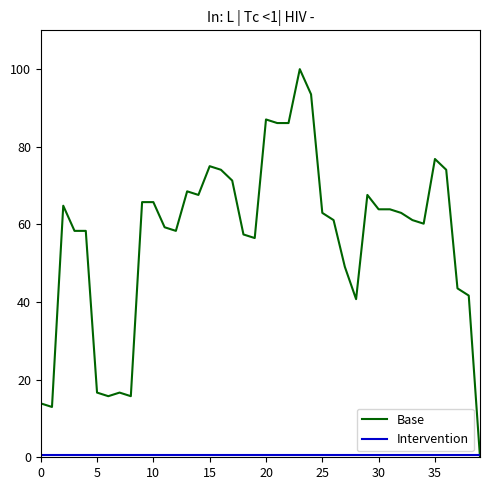

Which series has the largest total across all categories?

Base